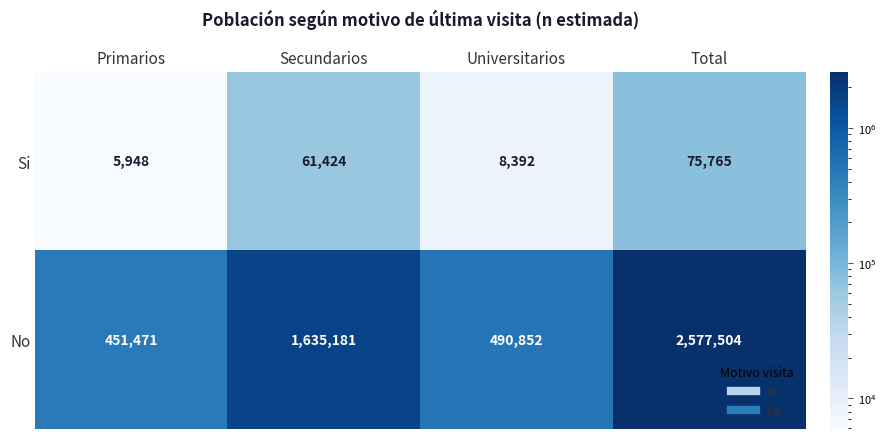

Which series has the largest range (max minus min)?

No